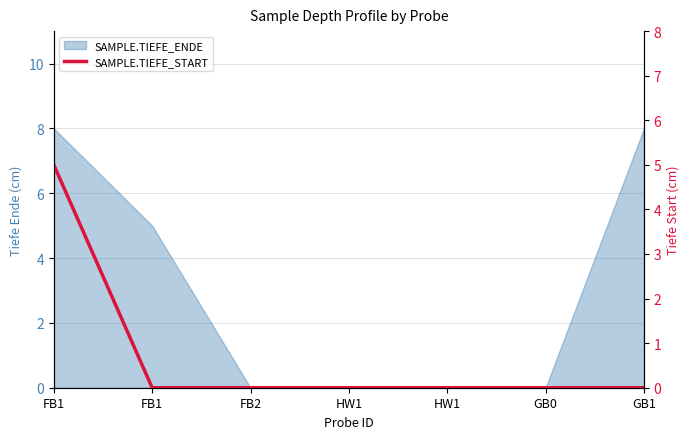

The chart shows a value of 5 at FB1. True or false?

True